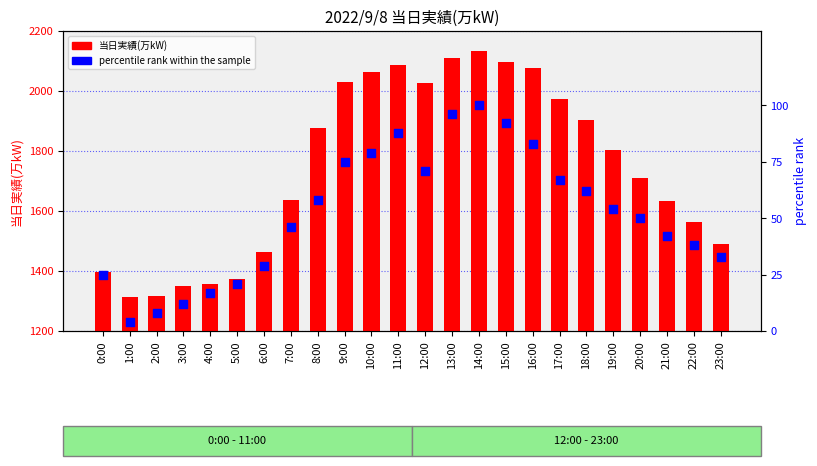

Which series has the largest total across all categories?

当日実績(万kW)